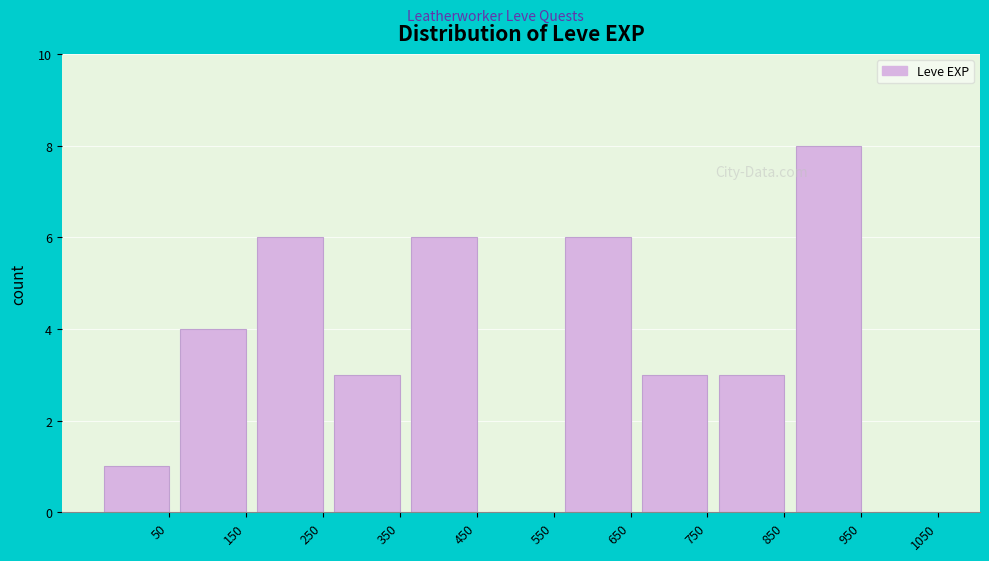

Reading left to right, list all the values displayed in this chart.

50=1	150=4	250=6	350=3	450=6	550=0	650=6	750=3	850=3	950=8	1050=0